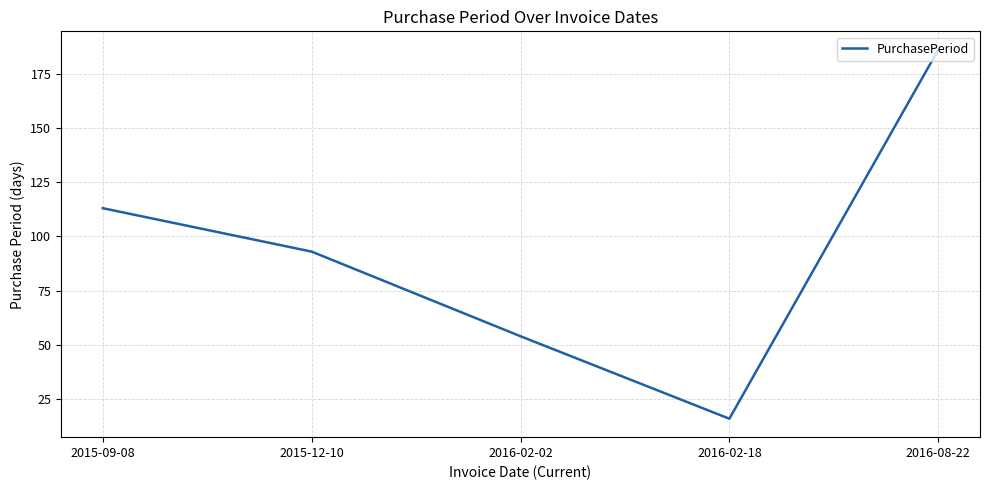

The value at 2016-02-02 is 32. True or false?

False